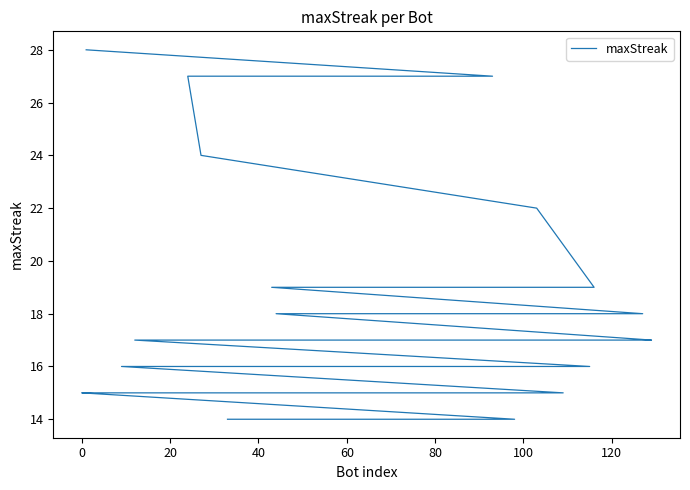

How many lines are shown in the chart?

1